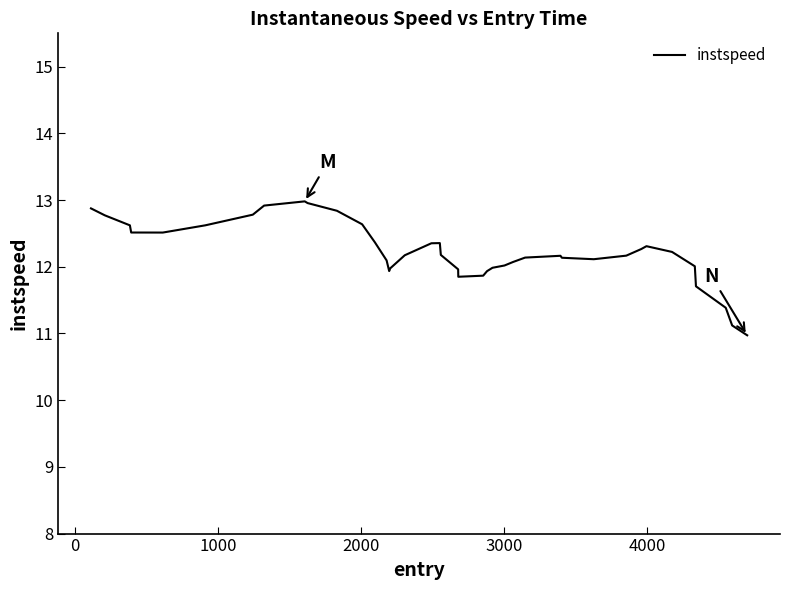

What is the smallest value displayed?

11.0